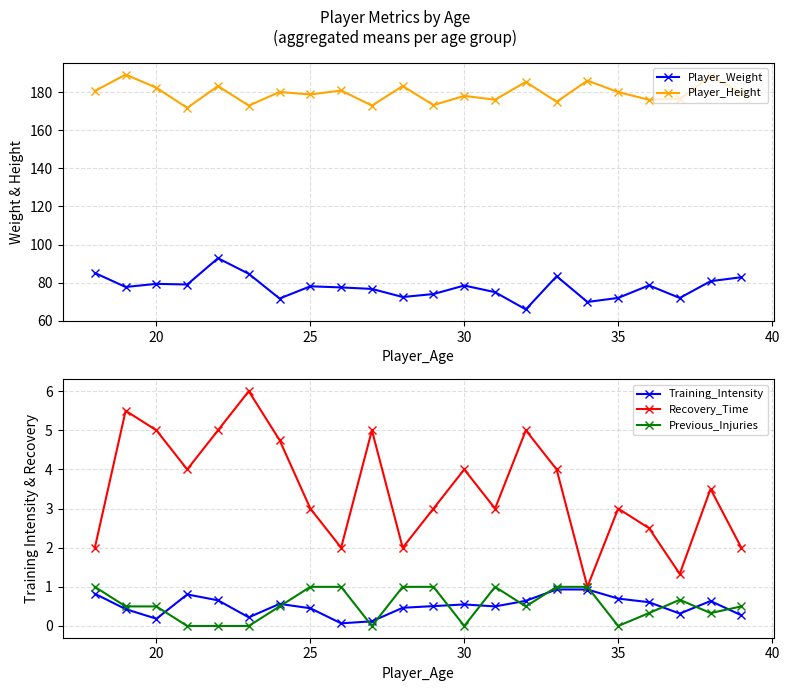

True or false: Recovery_Time has more than 2 points higher than both neighbors.

True